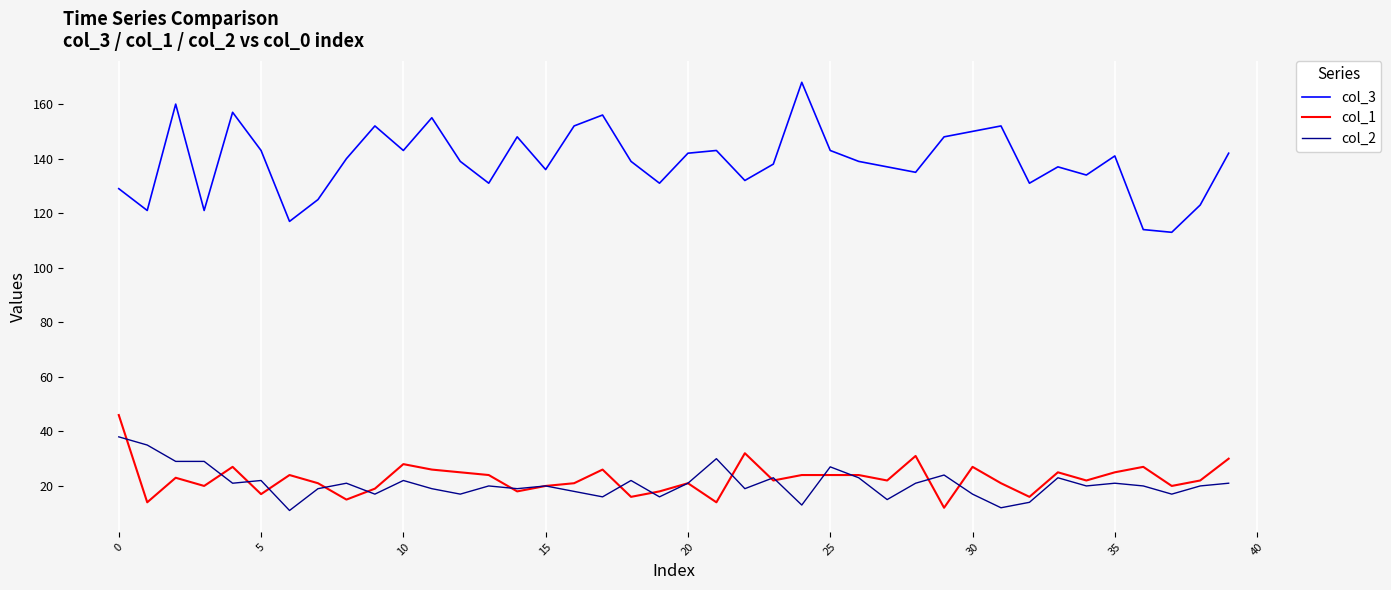

Which series has the largest total across all categories?

col_3